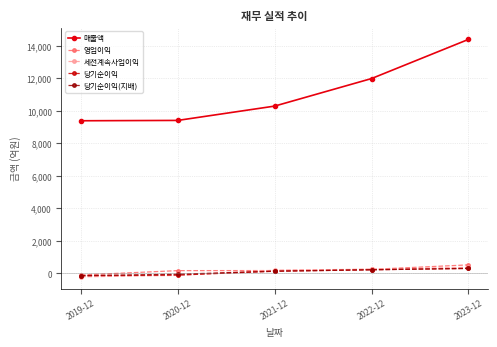

Which category has the highest value across all series?

2023-12